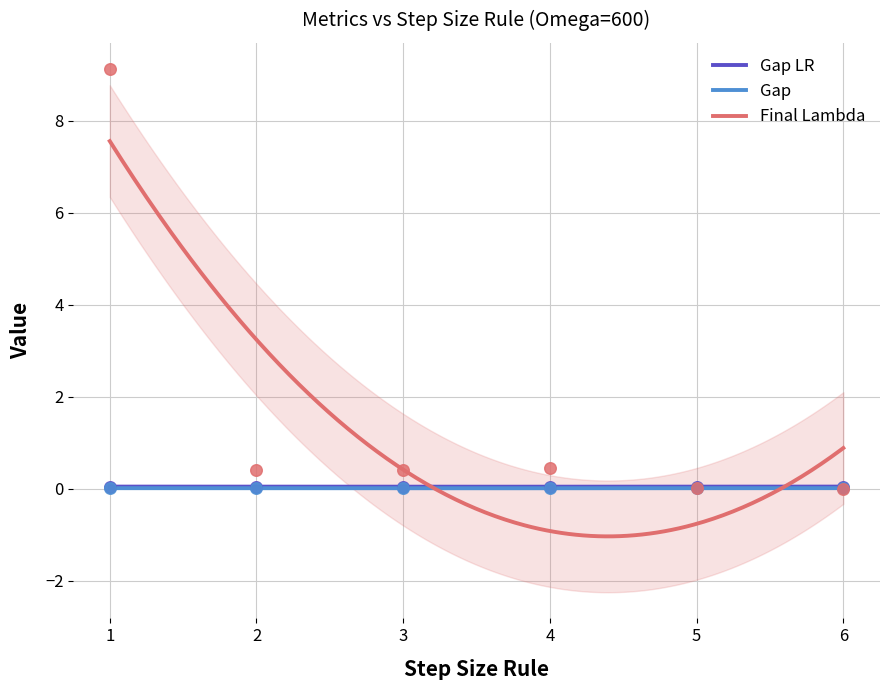

Which series has the largest total across all categories?

Final Lambda